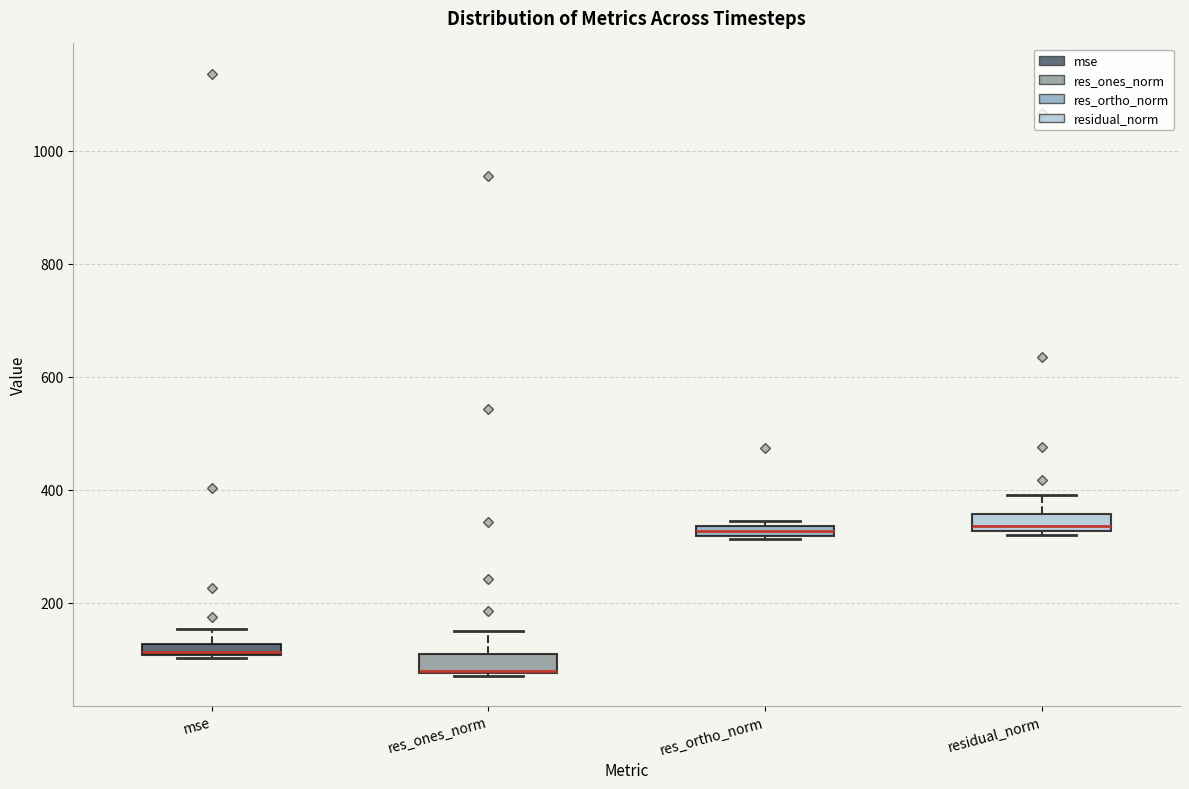

Where is the lower edge of the box for mse on the y-axis? The values are not printed on the chart, so give them approximately, as read against the axis.

100